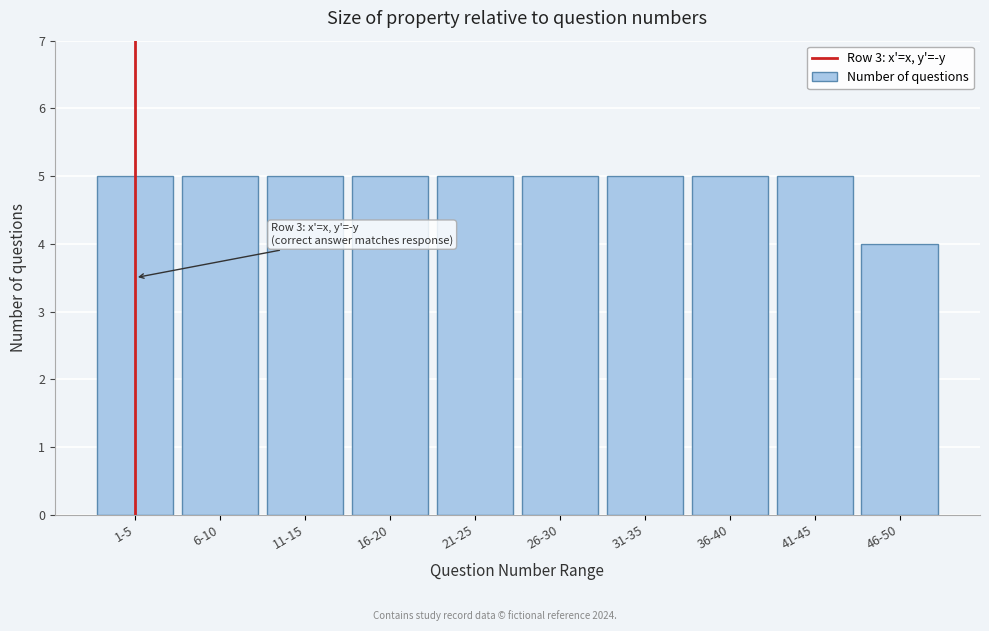

Reading left to right, transcribe all the data shown in this chart.

1-5=5	6-10=5	11-15=5	16-20=5	21-25=5	26-30=5	31-35=5	36-40=5	41-45=5	46-50=4